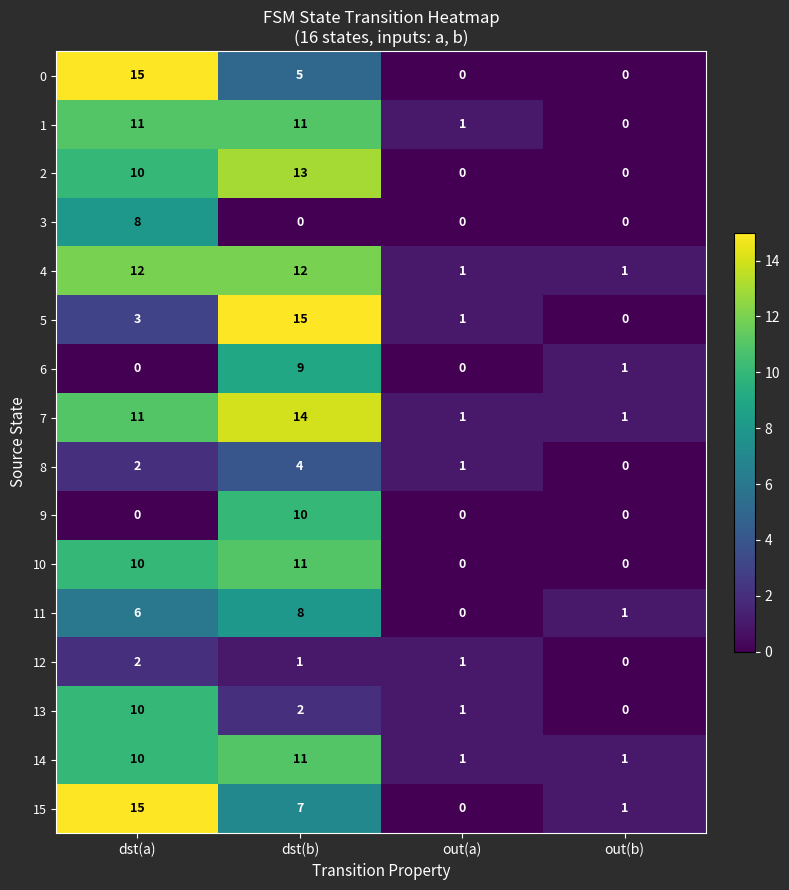

At which label does 10 reach its peak?

dst(b)